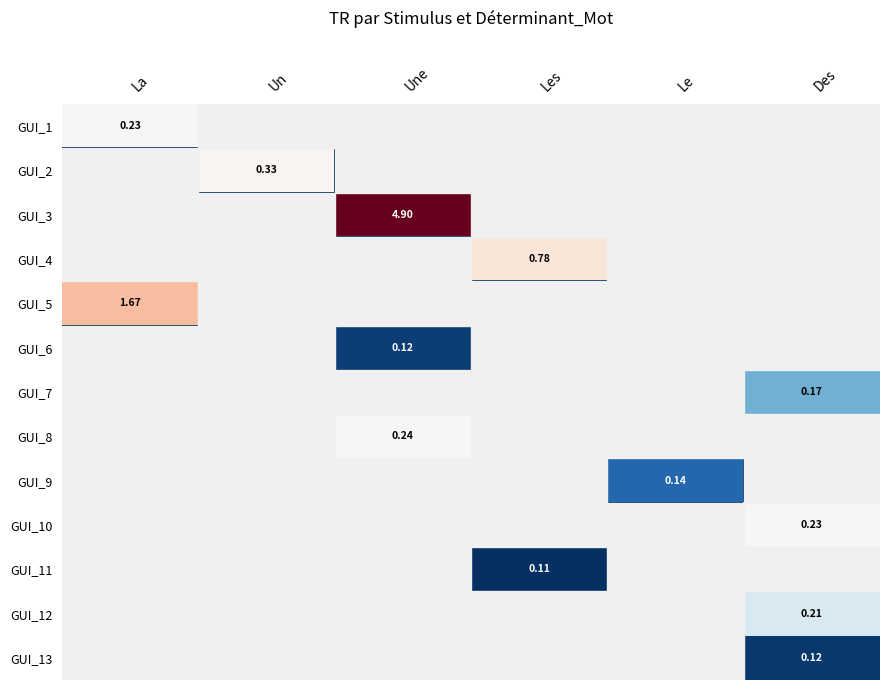

How many values in the GUI_9 series exceed 0?

1